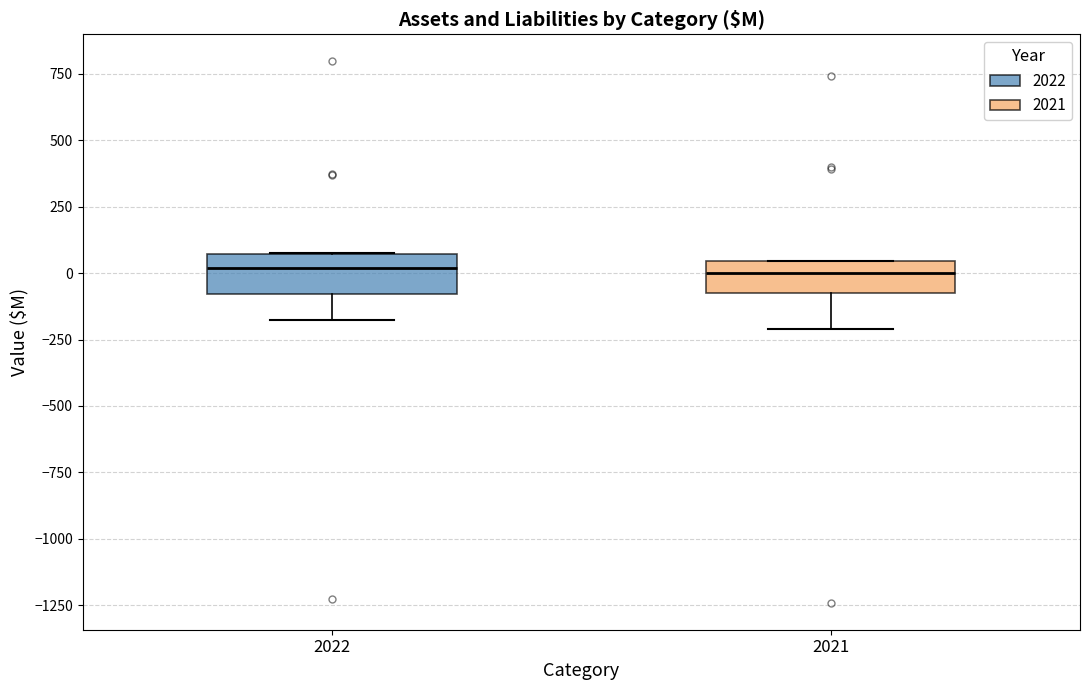

Reading left to right, read every box against the y-axis: the position of its median line, the range the box covers, and the ends of its whiskers. The values are not printed on the chart, so give them approximately, as read against the axis.

2022: median 0, box -100 to 50, whiskers -200 to 50
2021: median 0, box -50 to 50, whiskers -200 to 50